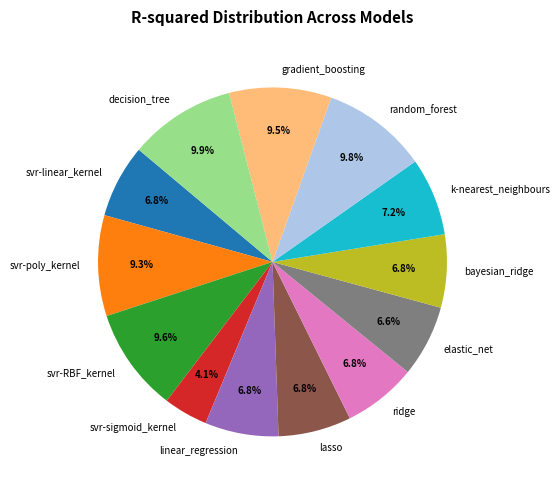

Is there any slice that represents more than half of the pie?

No